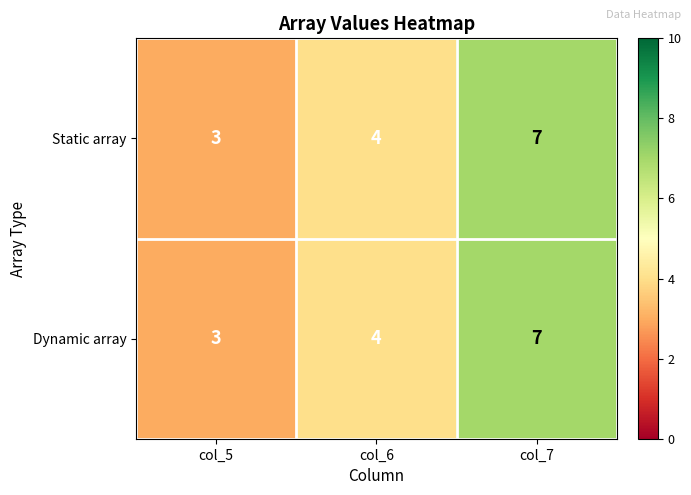

Where is Dynamic array nearest to the value 5?

col_6